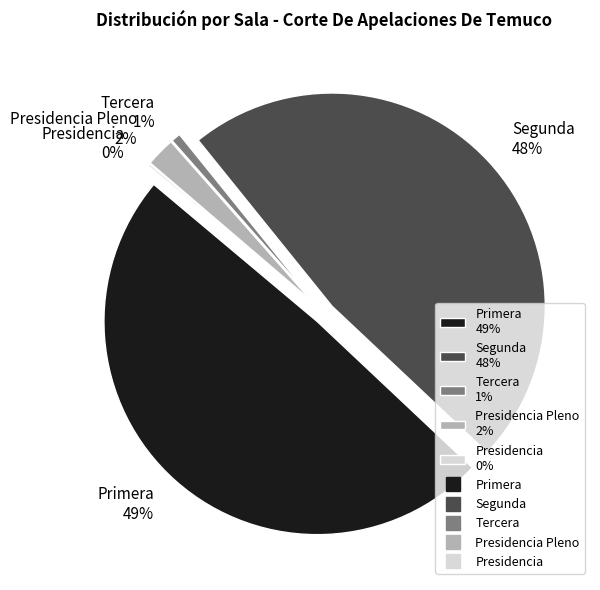

How many segments does this pie chart have?

5